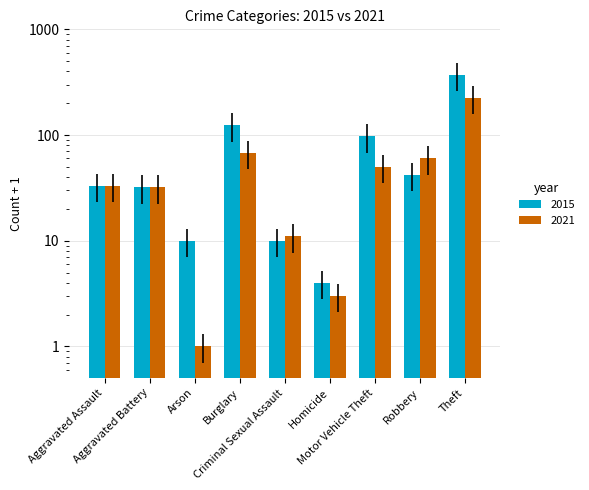

At how many categories does at least one series exceed 157?

1